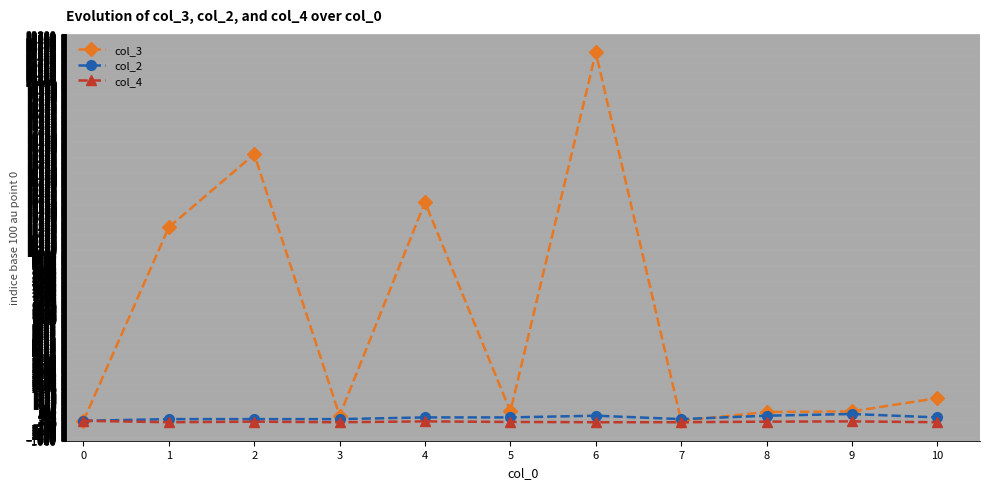

What is the difference between the col_4 values at 3 and 2?

33.3